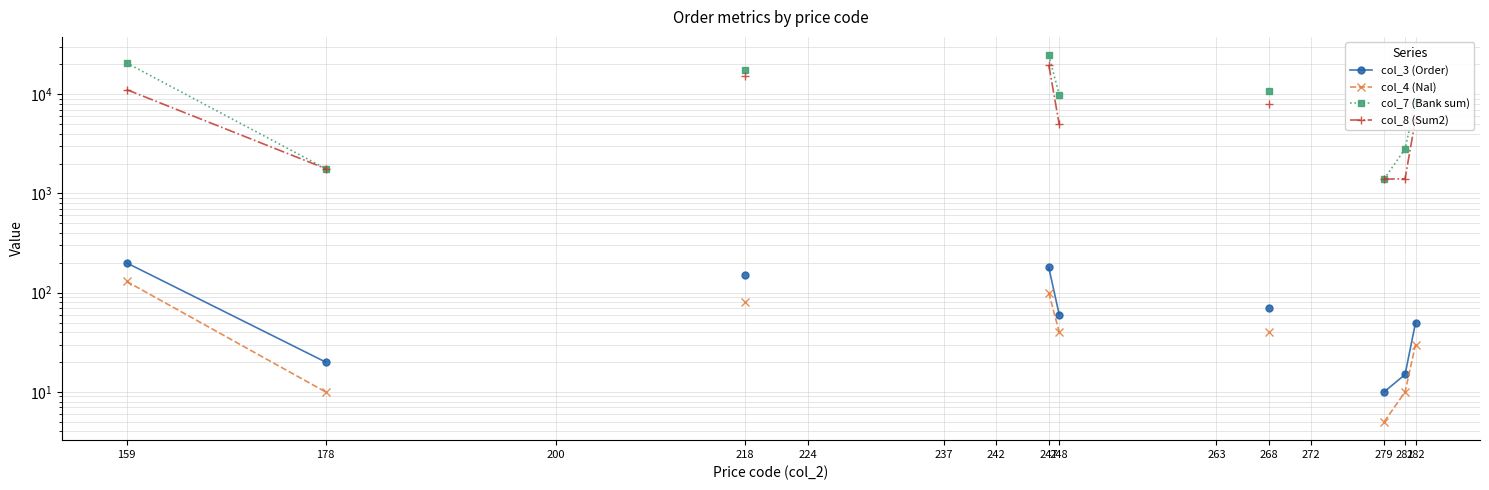

How many data points in col_3 (Order) are above 150?

2